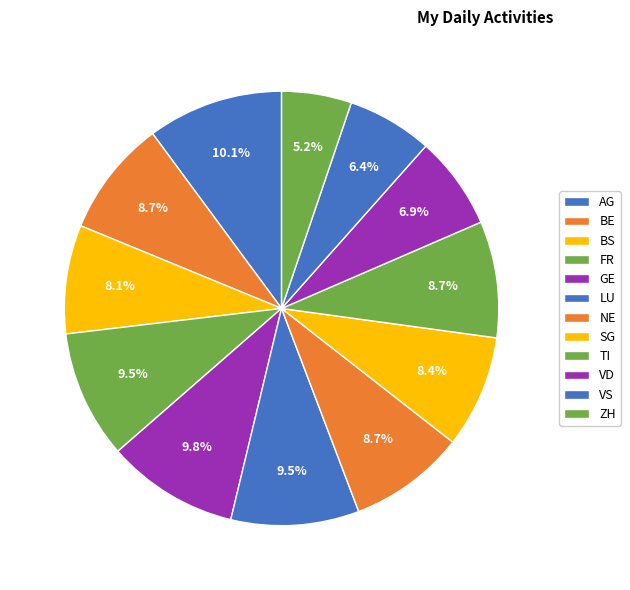

How many segments does this pie chart have?

12